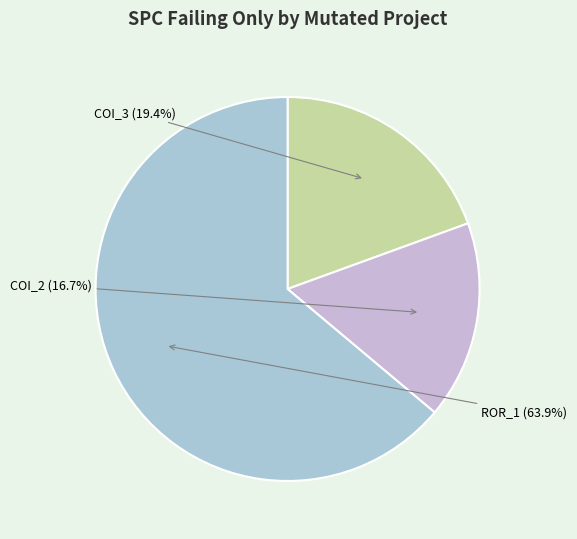

Count the number of slices in the pie.

3